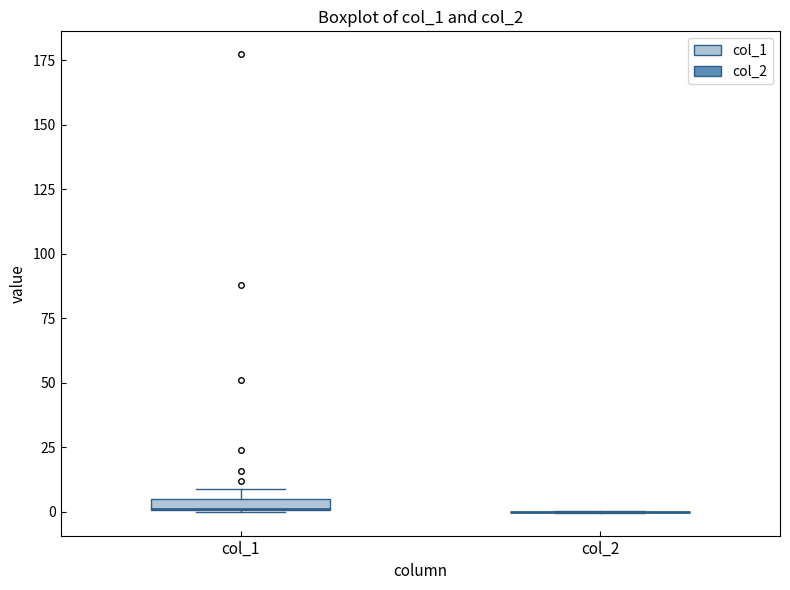

Where is the upper edge of the box for col_1 on the y-axis? The values are not printed on the chart, so give them approximately, as read against the axis.

5